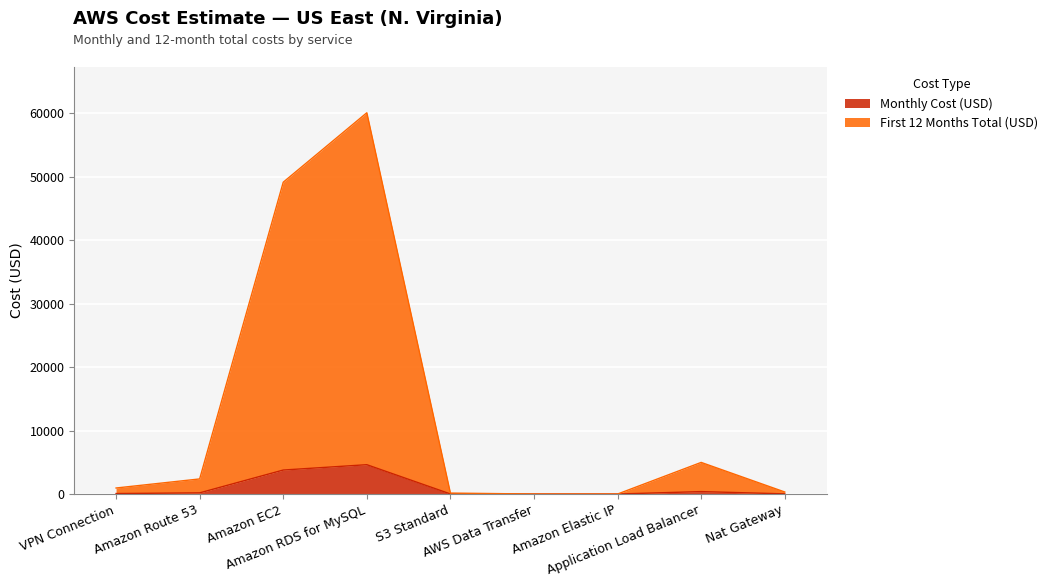

List the labels in order of Monthly Cost (USD) value, smallest first.

AWS Data Transfer, Amazon Elastic IP, S3 Standard, Nat Gateway, VPN Connection, Amazon Route 53, Application Load Balancer, Amazon EC2, Amazon RDS for MySQL